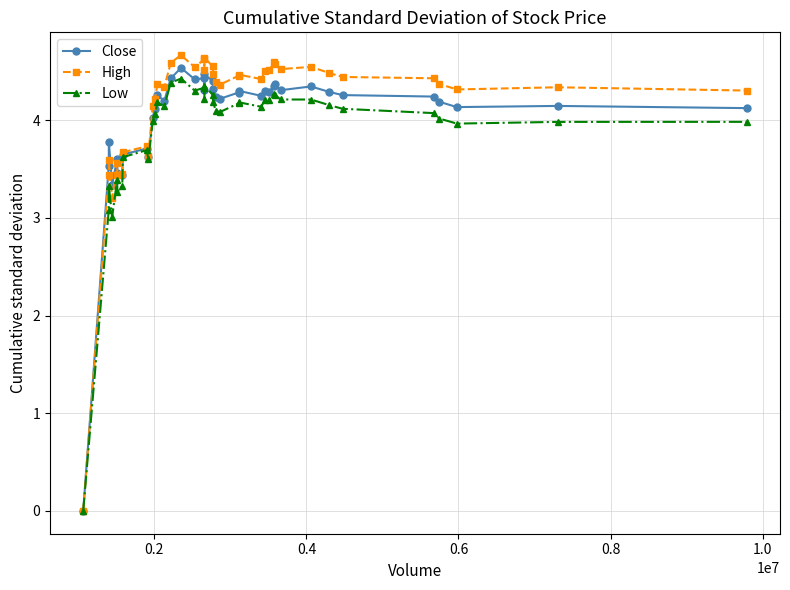

How many data points in High are above 4?

30